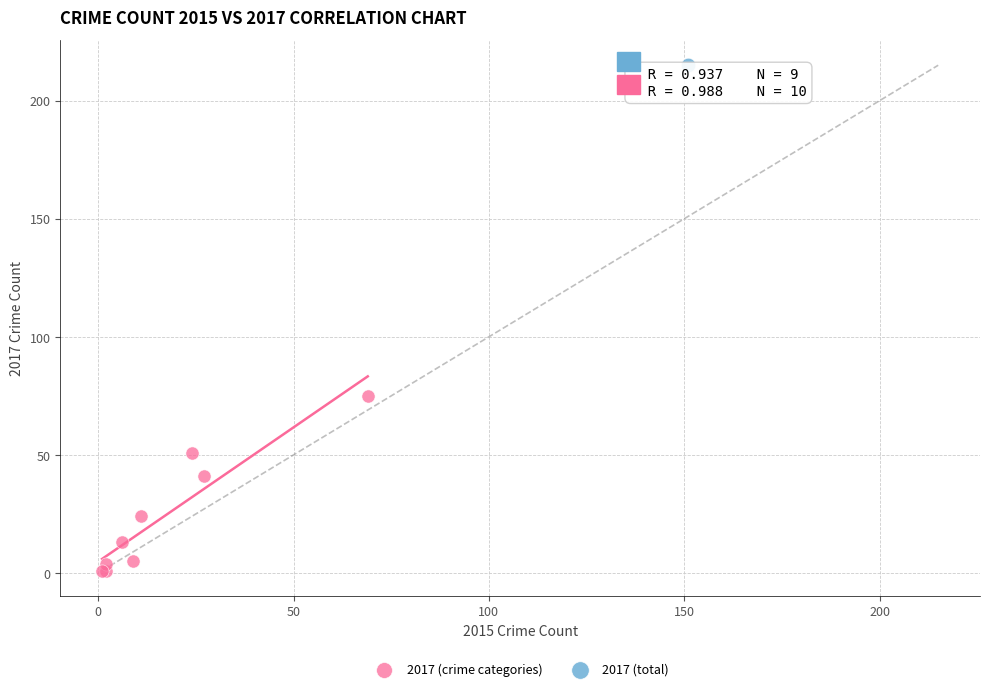

What are all the series names shown in the legend?

2017 (crime categories), 2017 (total)